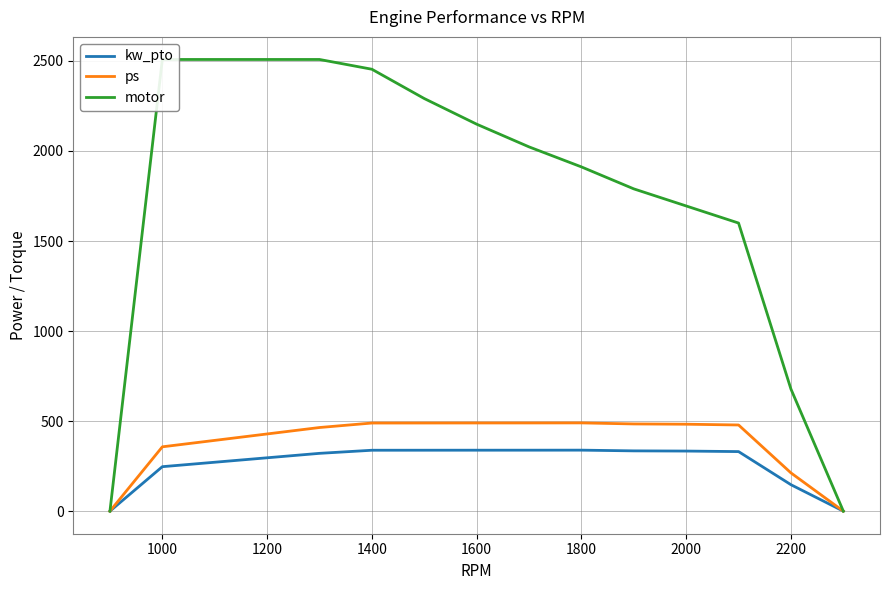

Where does the ps series first go above 478?

1400